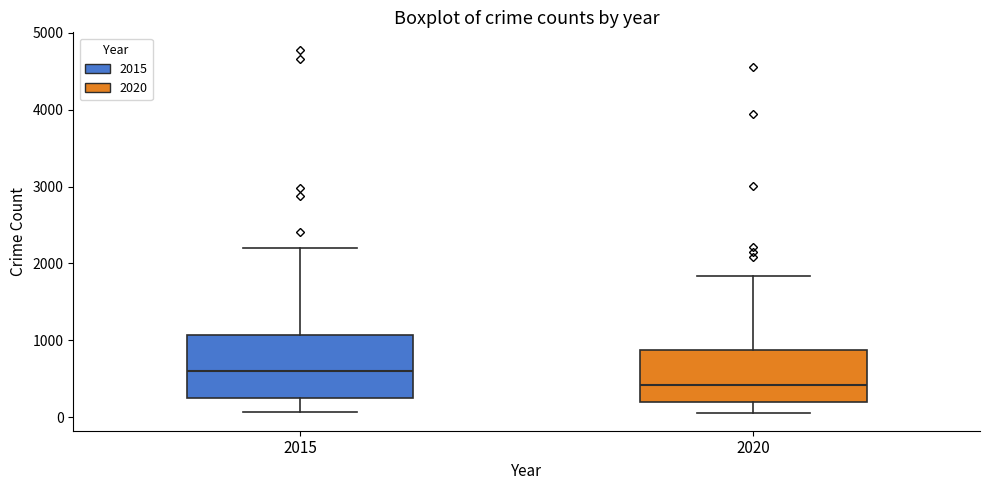

Reading left to right, read every box against the y-axis: the position of its median line, the range the box covers, and the ends of its whiskers. The values are not printed on the chart, so give them approximately, as read against the axis.

2015: median 600, box 300 to 1100, whiskers 100 to 2200
2020: median 400, box 200 to 900, whiskers 100 to 1800